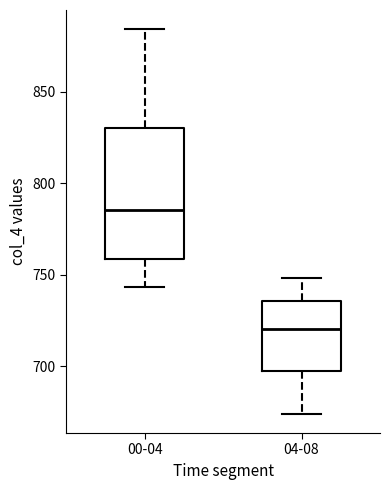

Reading left to right, read every box against the y-axis: the position of its median line, the range the box covers, and the ends of its whiskers. The values are not printed on the chart, so give them approximately, as read against the axis.

00-04: median 785, box 760 to 830, whiskers 745 to 885
04-08: median 720, box 695 to 735, whiskers 675 to 750